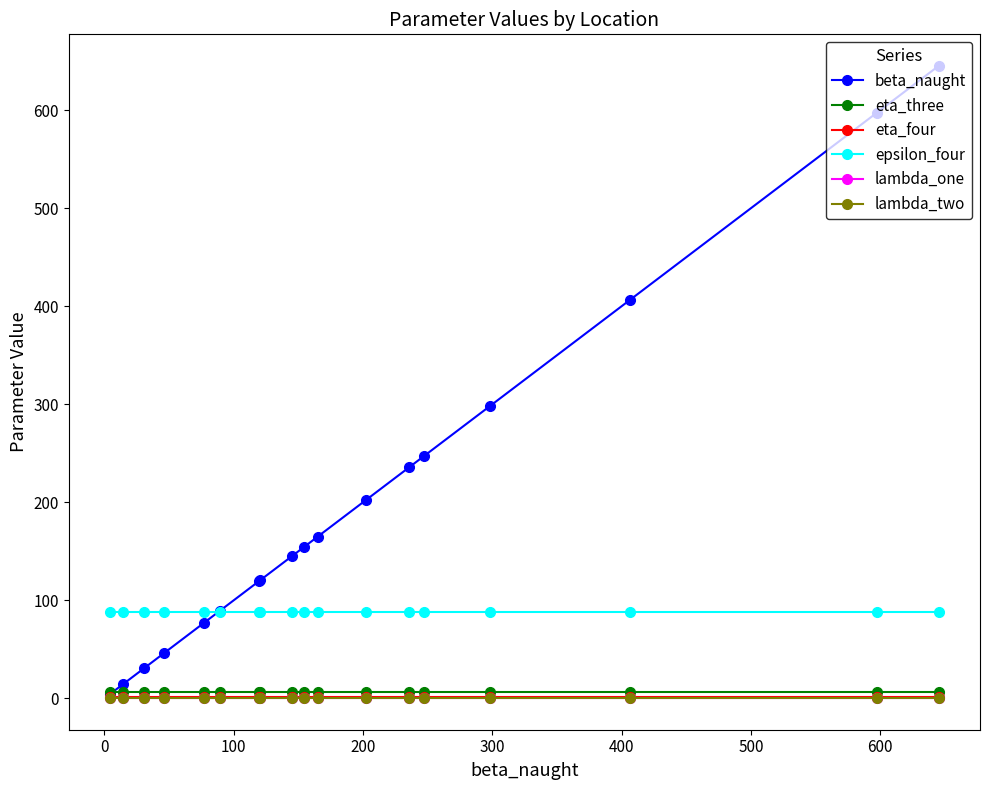

What is the maximum value shown in the chart?

645.1